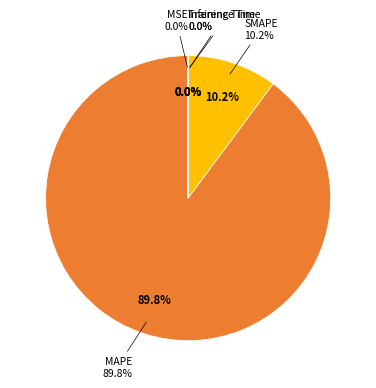

True or false: MAPE accounts for 84% of the total.

False